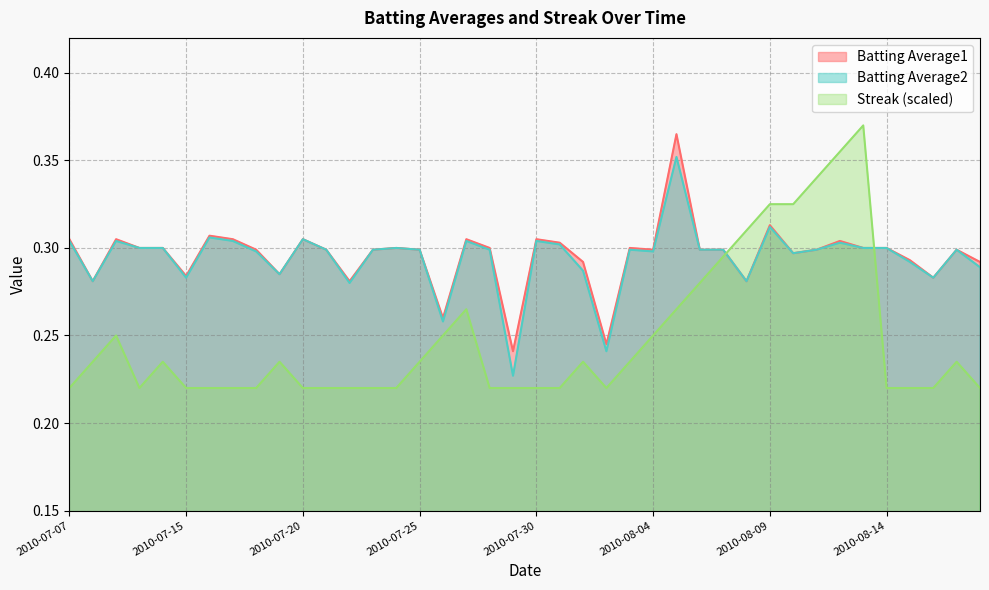

At how many categories does at least one series exceed 0?

40